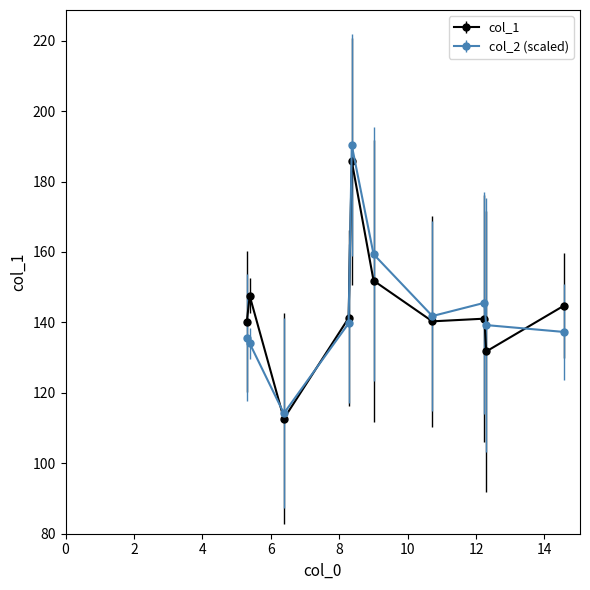

True or false: col_1 has more than 1 interior local peaks.

True